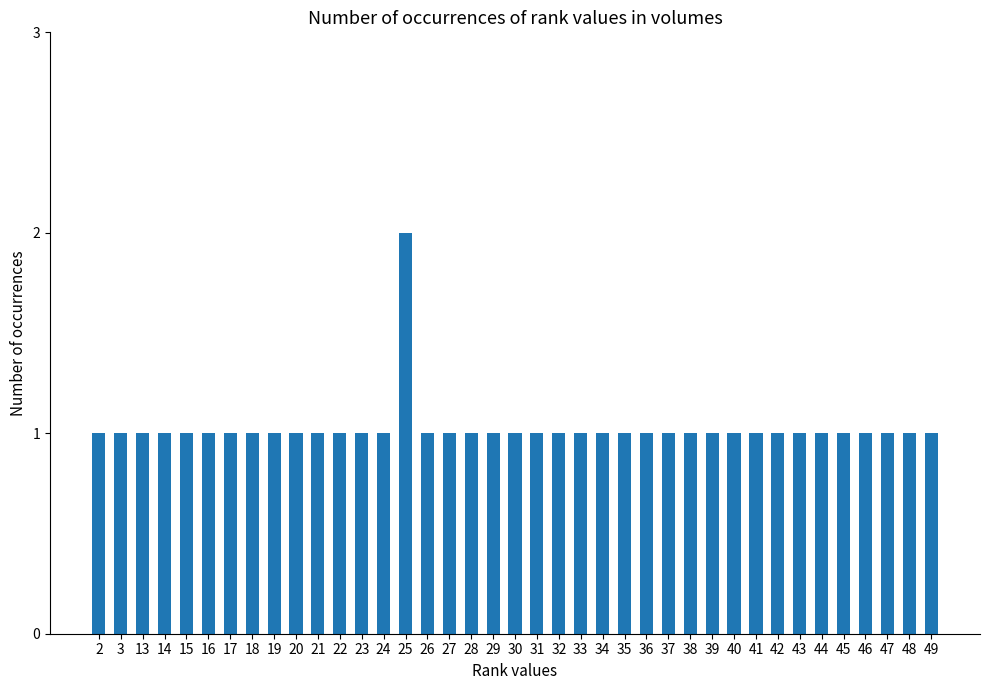

What is the sum of the values at 17 and 44?

2